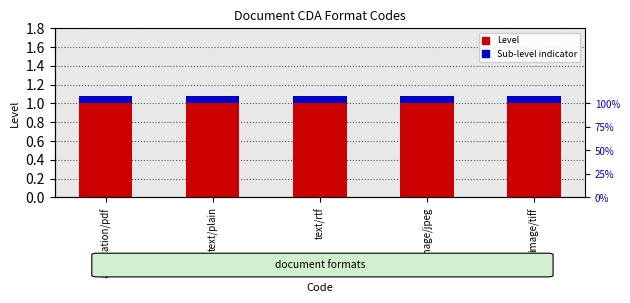

Which has a higher value, image/tiff or text/plain?

image/tiff